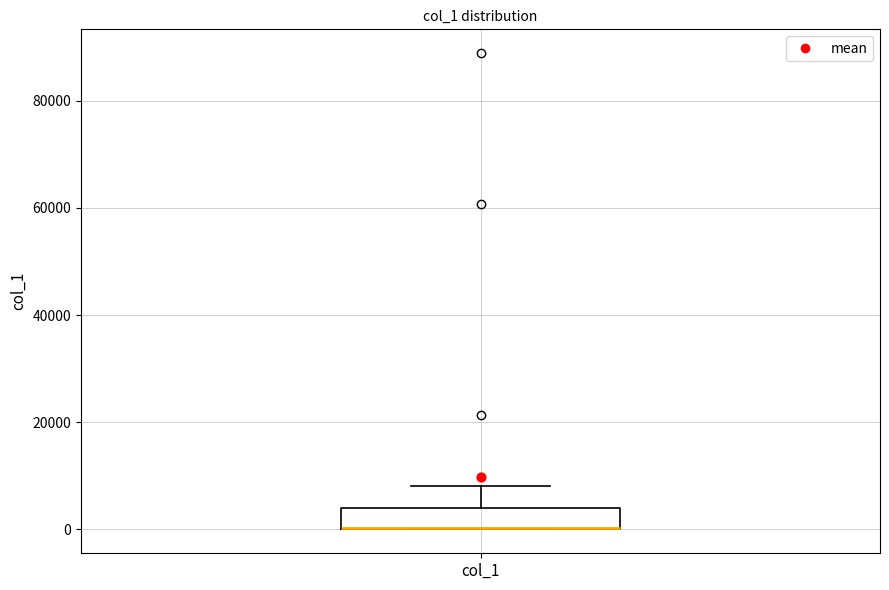

Transcribe this box plot: give where the median line is, the range the box spans, and where the two whiskers end, as read against the y-axis. The values are not printed on the chart, so give them approximately, as read against the axis.

median 0 (drawn on the box's lower edge), box 0 to 4000, whiskers 0 to 8000